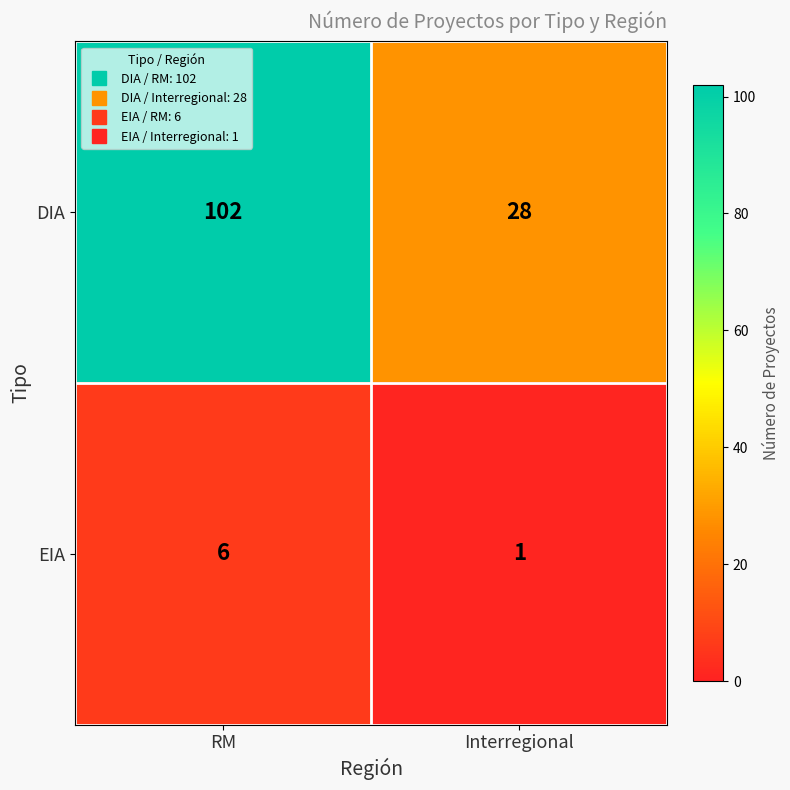

Reading left to right, extract all data points from this chart.

DIA: 102	28
EIA: 6	1